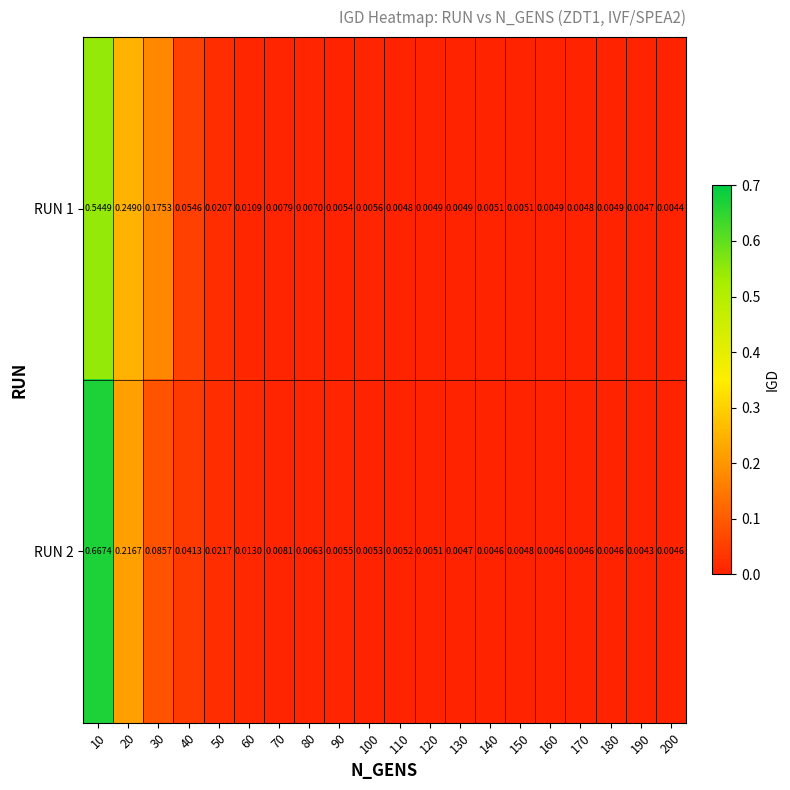

Which series has the largest total across all categories?

RUN 1